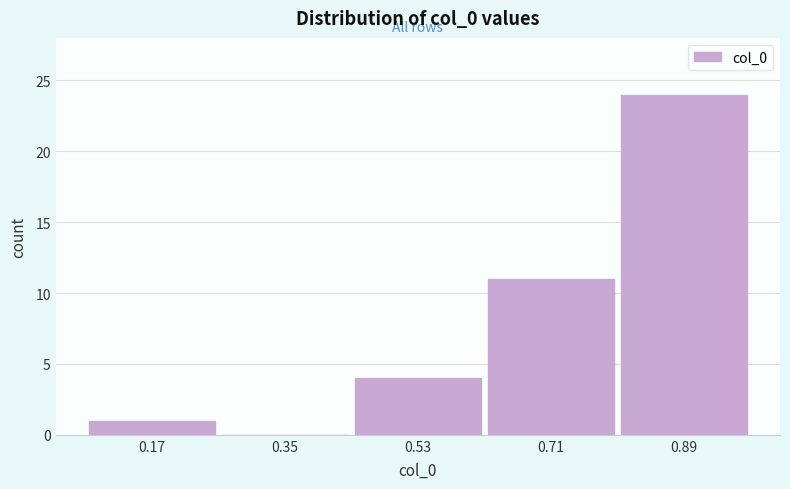

Over which range of the x-axis is the bar tallest?

0.80 to 0.98